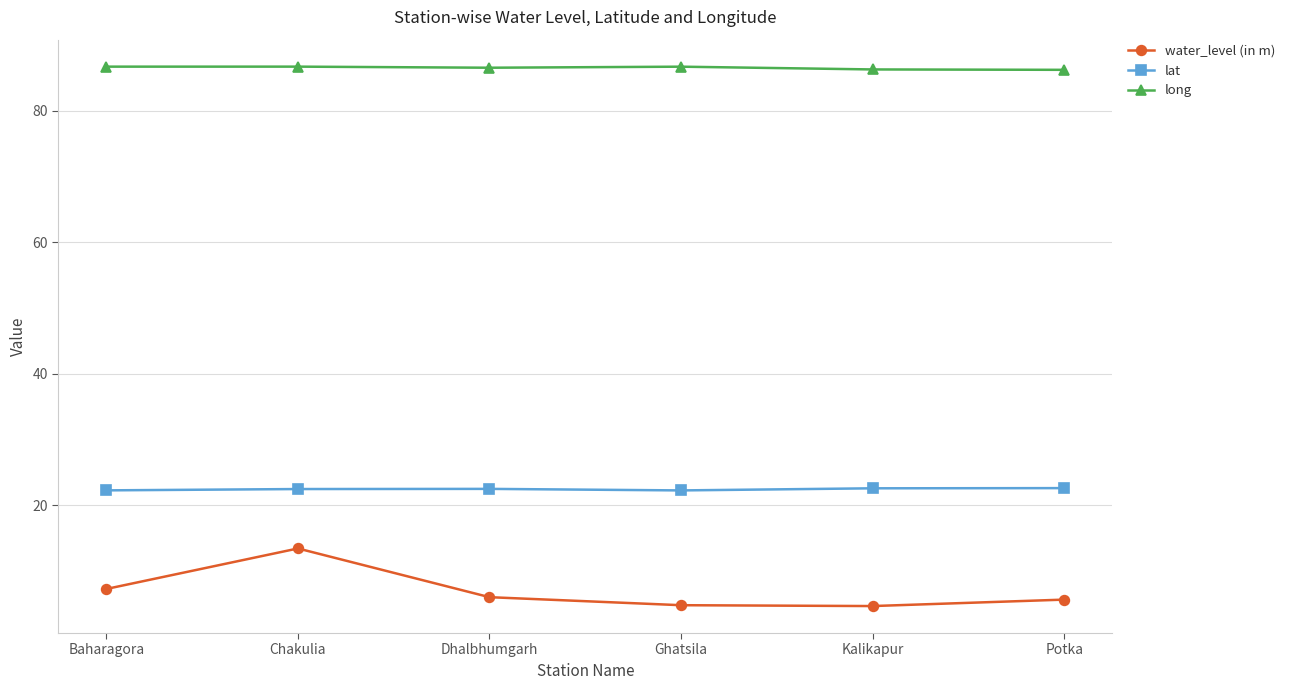

Does the chart have visible grid lines?

Yes